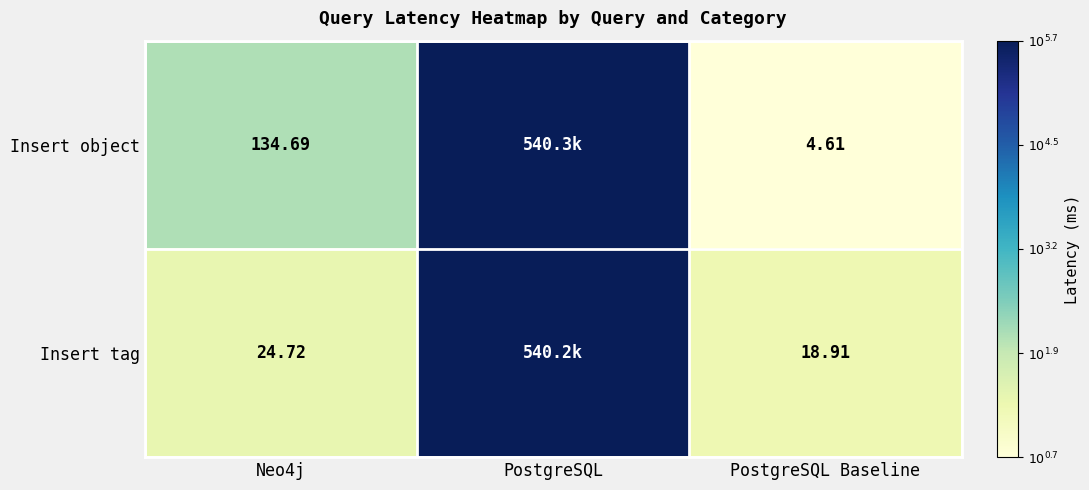

Rank the series at Neo4j from lowest to highest value.

Insert tag, Insert object